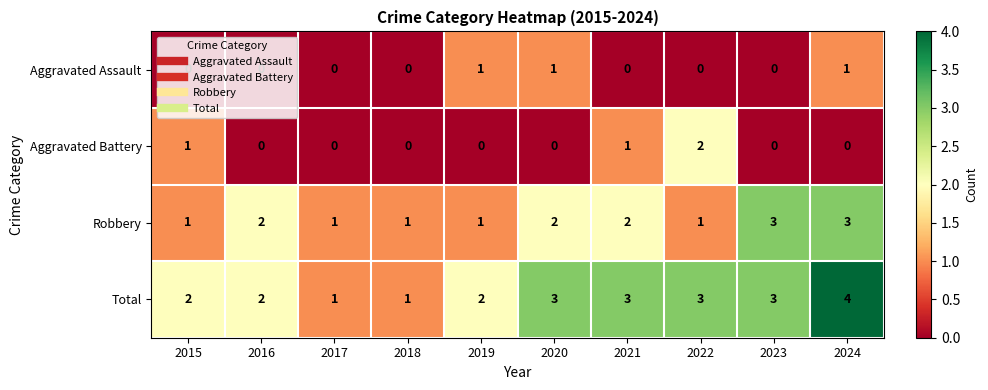

What is the sum of all Aggravated Assault values?

3